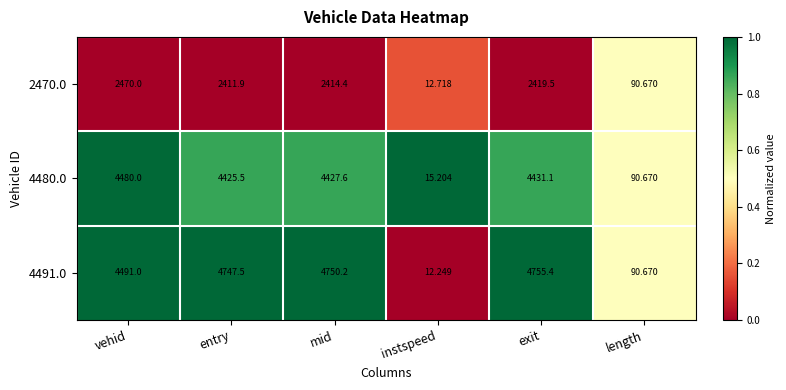

Which series has the widest spread of values?

4491.0